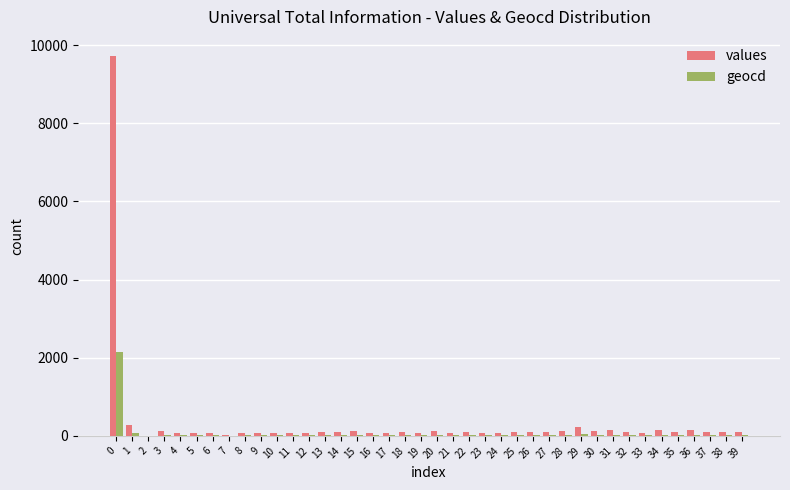

What is the sum of all values values?

13651